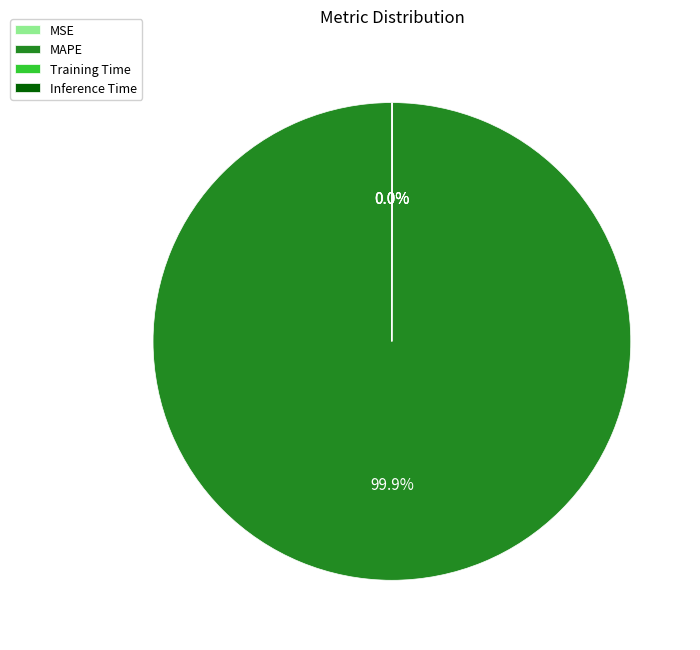

Is there a majority slice in this chart?

Yes